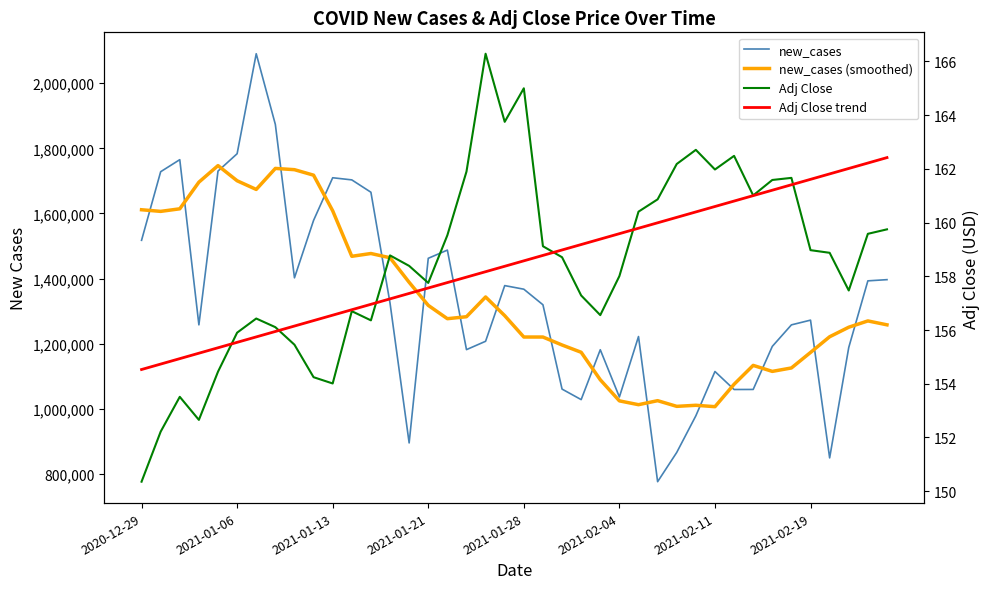

True or false: Adj Close and Adj Close trend intersect in this chart.

True